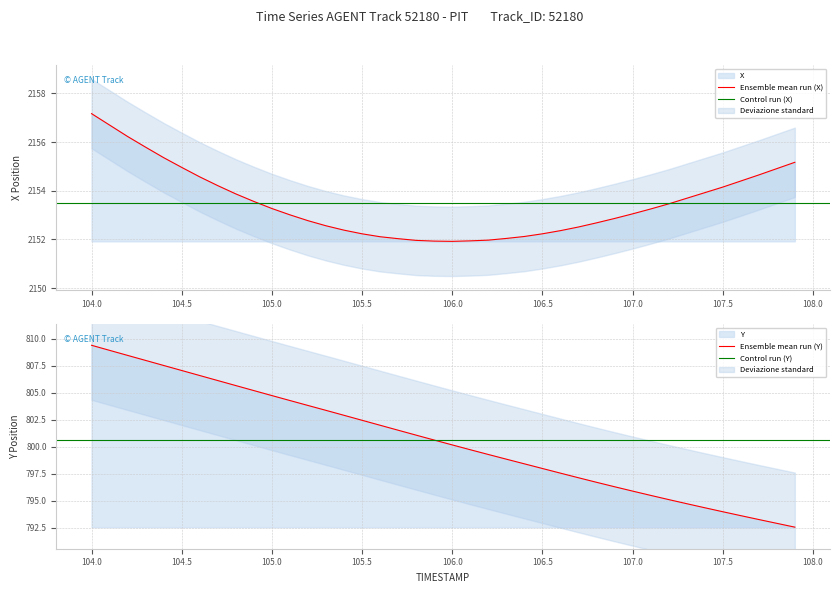

Which category has the highest value in the Ensemble mean run (X) series?

104.0